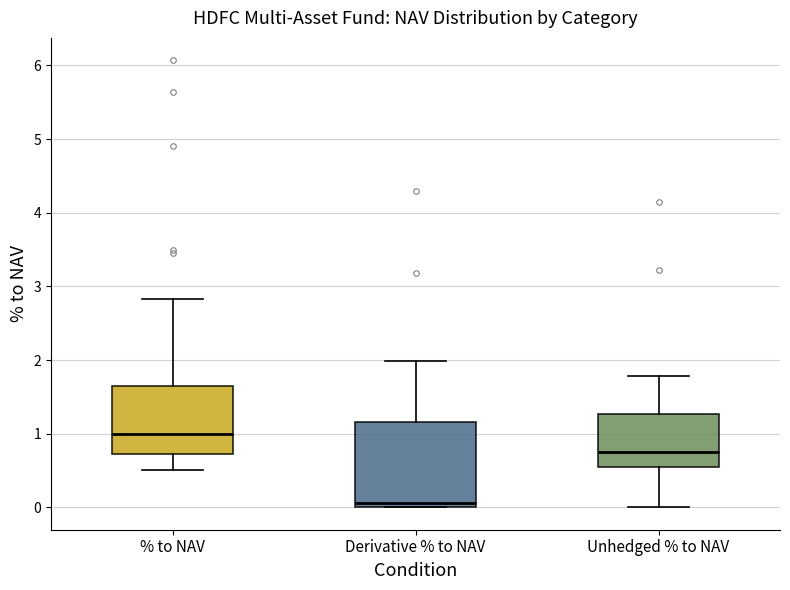

Reading left to right, transcribe this box plot: for each box, give where its median line is, the range the box spans, and where its two whiskers end, as read against the y-axis. The values are not printed on the chart, so give them approximately, as read against the axis.

% to NAV: median 1.0, box 0.7 to 1.7, whiskers 0.5 to 2.8
Derivative % to NAV: median 0.1, box 0.0 to 1.2, whiskers 0.0 to 2.0
Unhedged % to NAV: median 0.8, box 0.6 to 1.3, whiskers 0.0 to 1.8